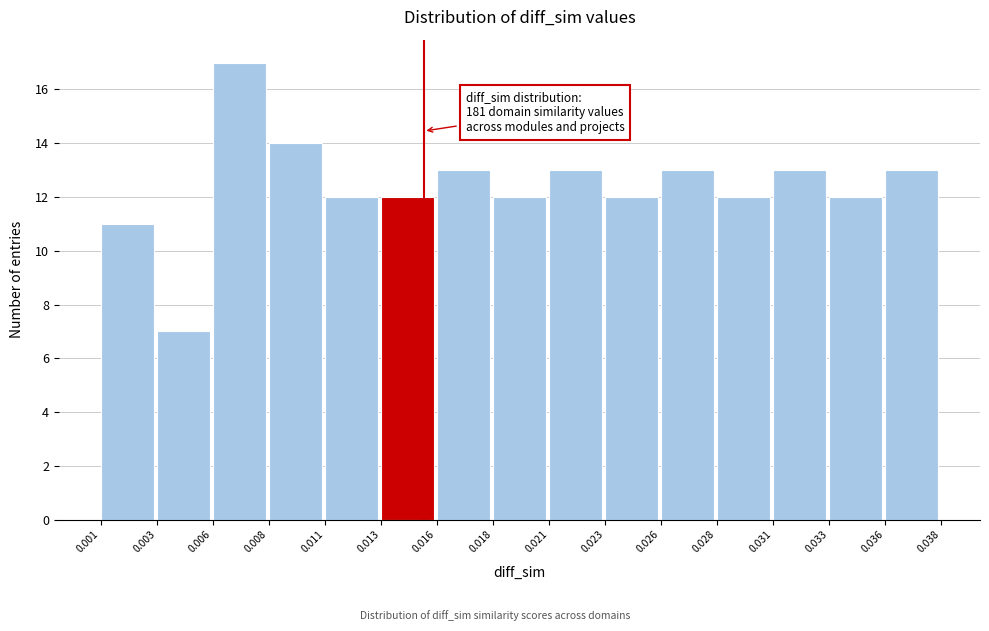

Reading left to right, transcribe all the data shown in this chart.

11	7	17	14	12	12	13	12	13	12	13	12	13	12	13